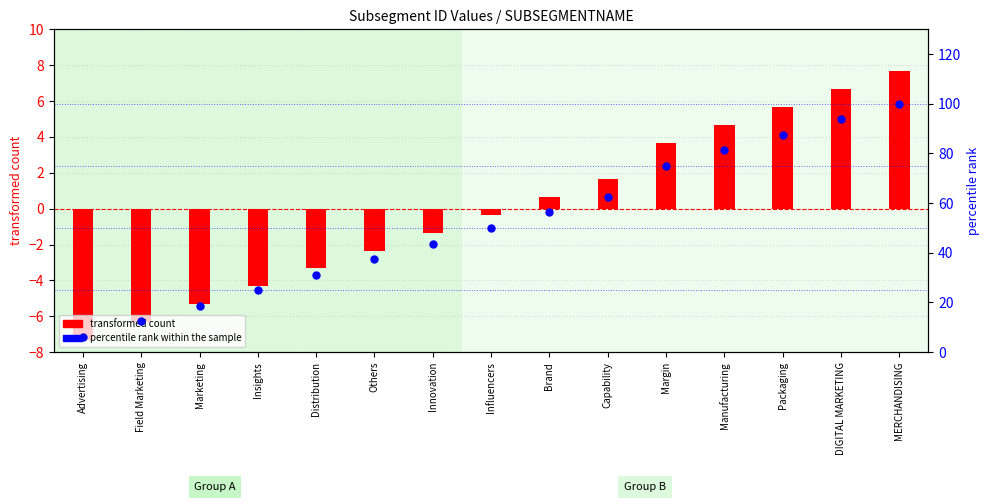

What is the total value across all series at Brand?

56.9